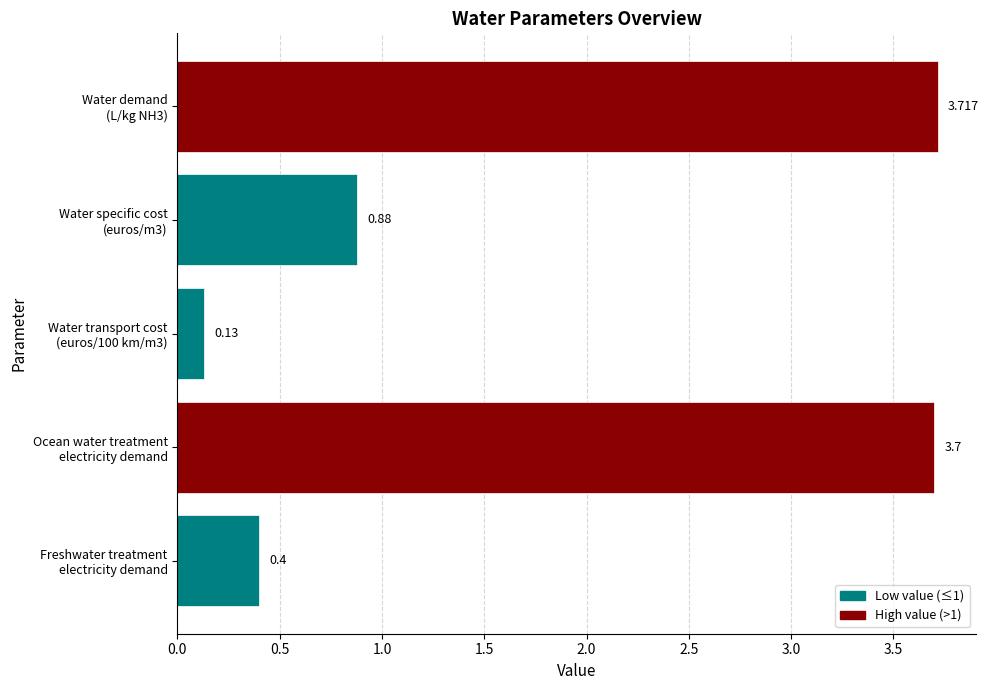

How many categories are shown in the chart?

5